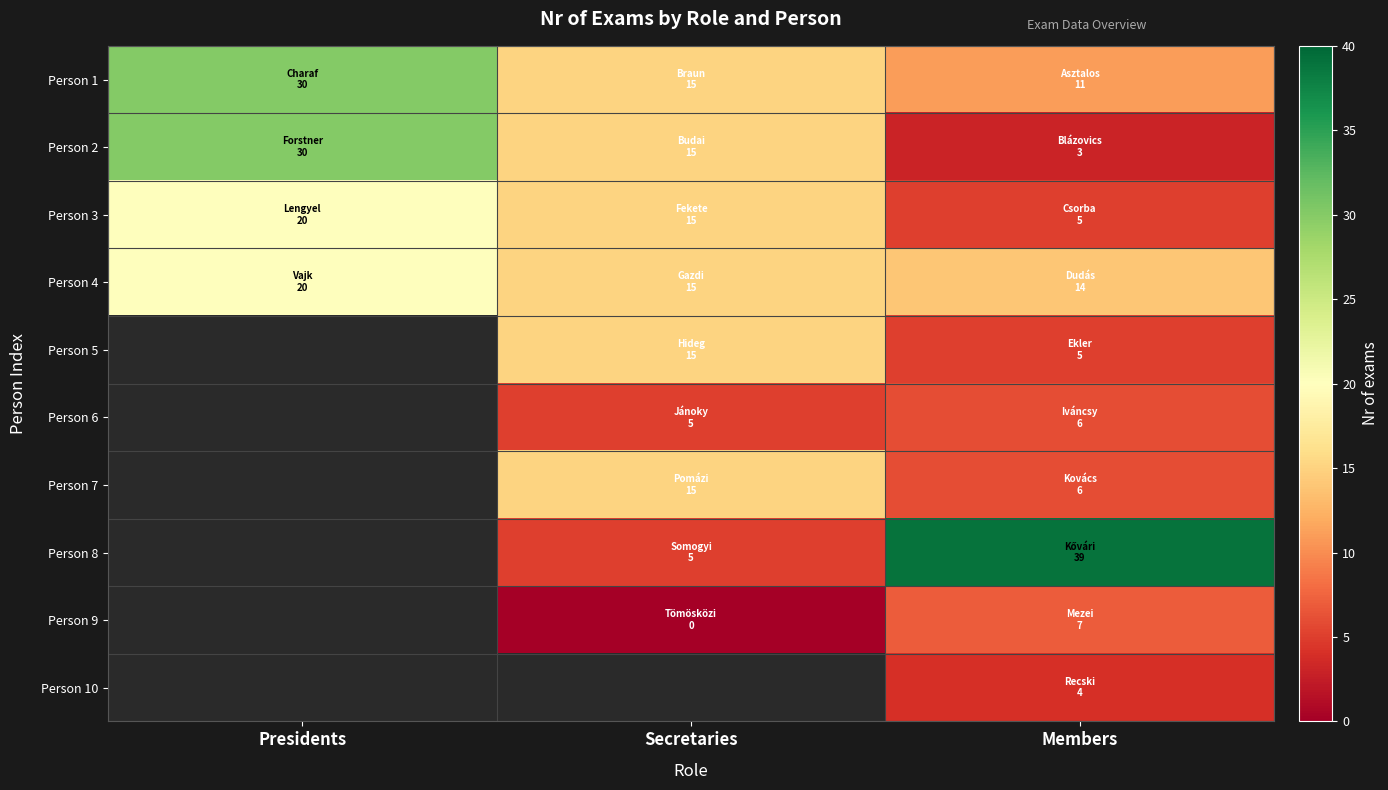

Between Secretaries and Members, which series saw the biggest shift?

Person 8